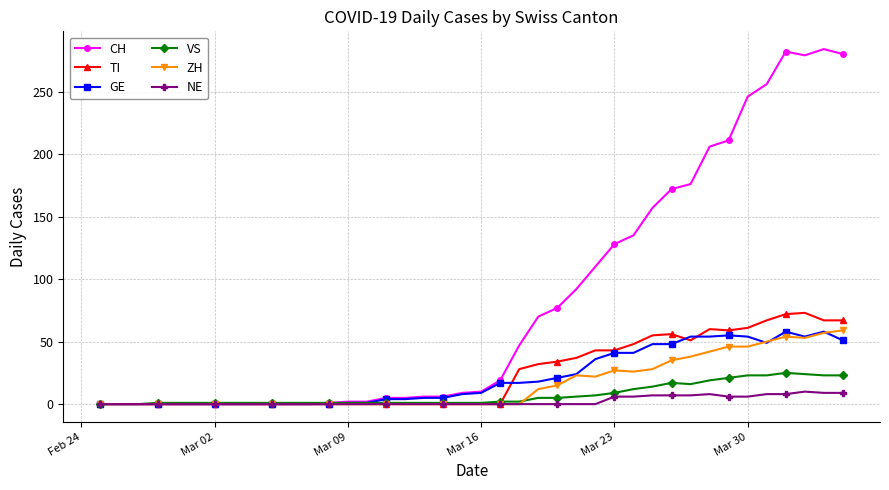

Which series has the largest range (max minus min)?

CH